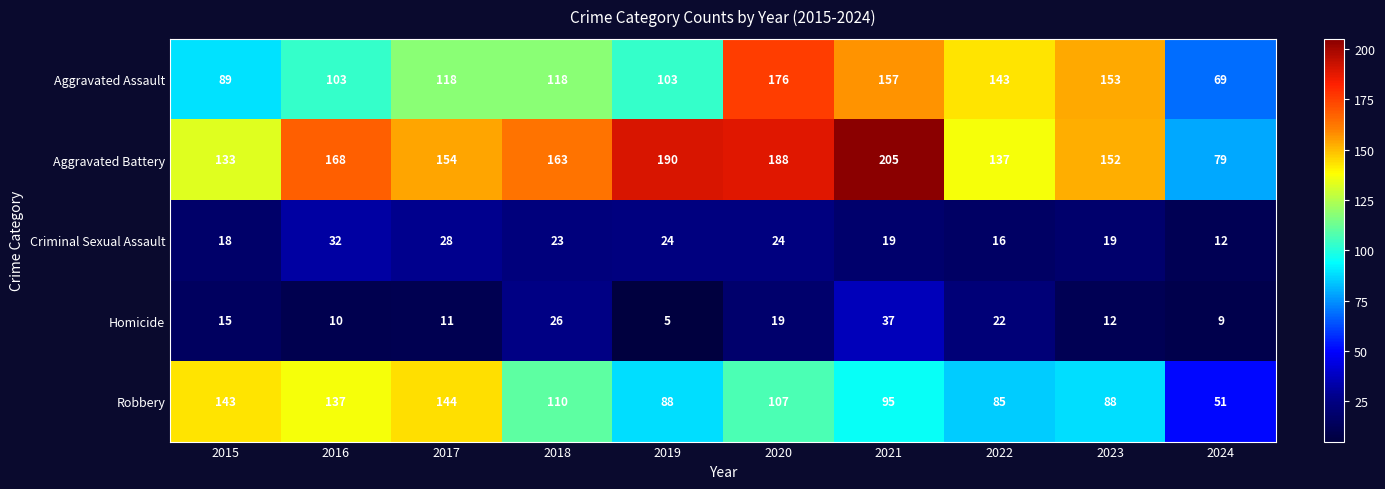

What is the difference between the Criminal Sexual Assault values at 2016 and 2021?

13